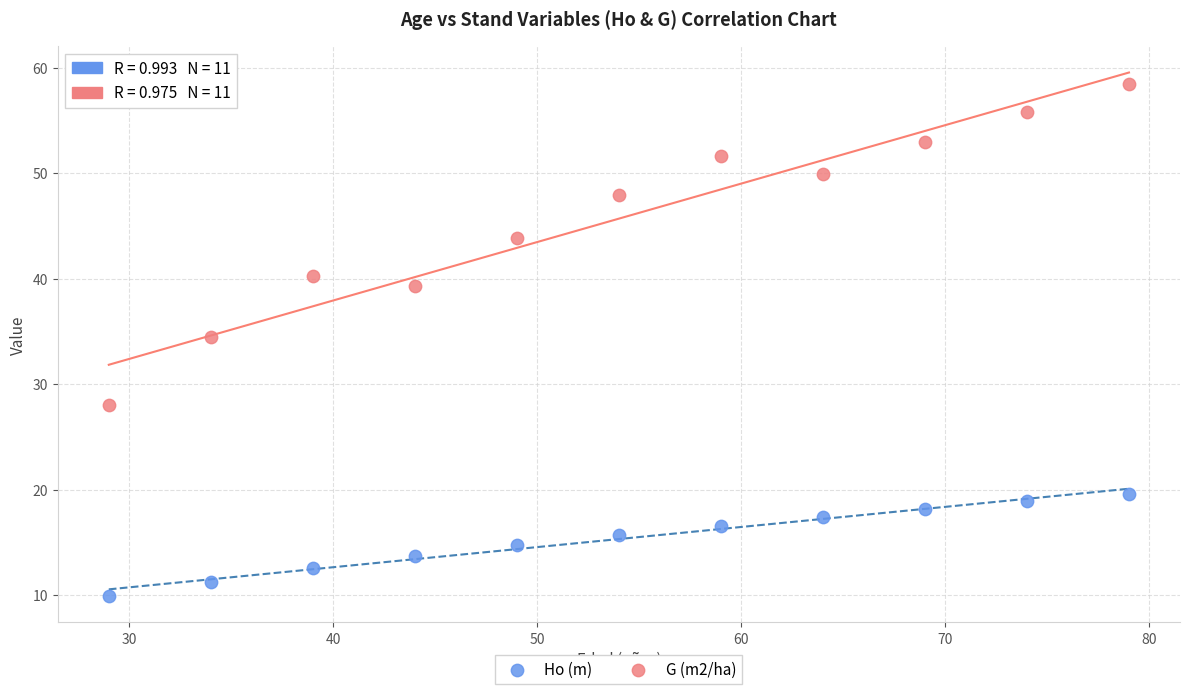

Across all data points, what is the range of X values (max minus min)?

50.0